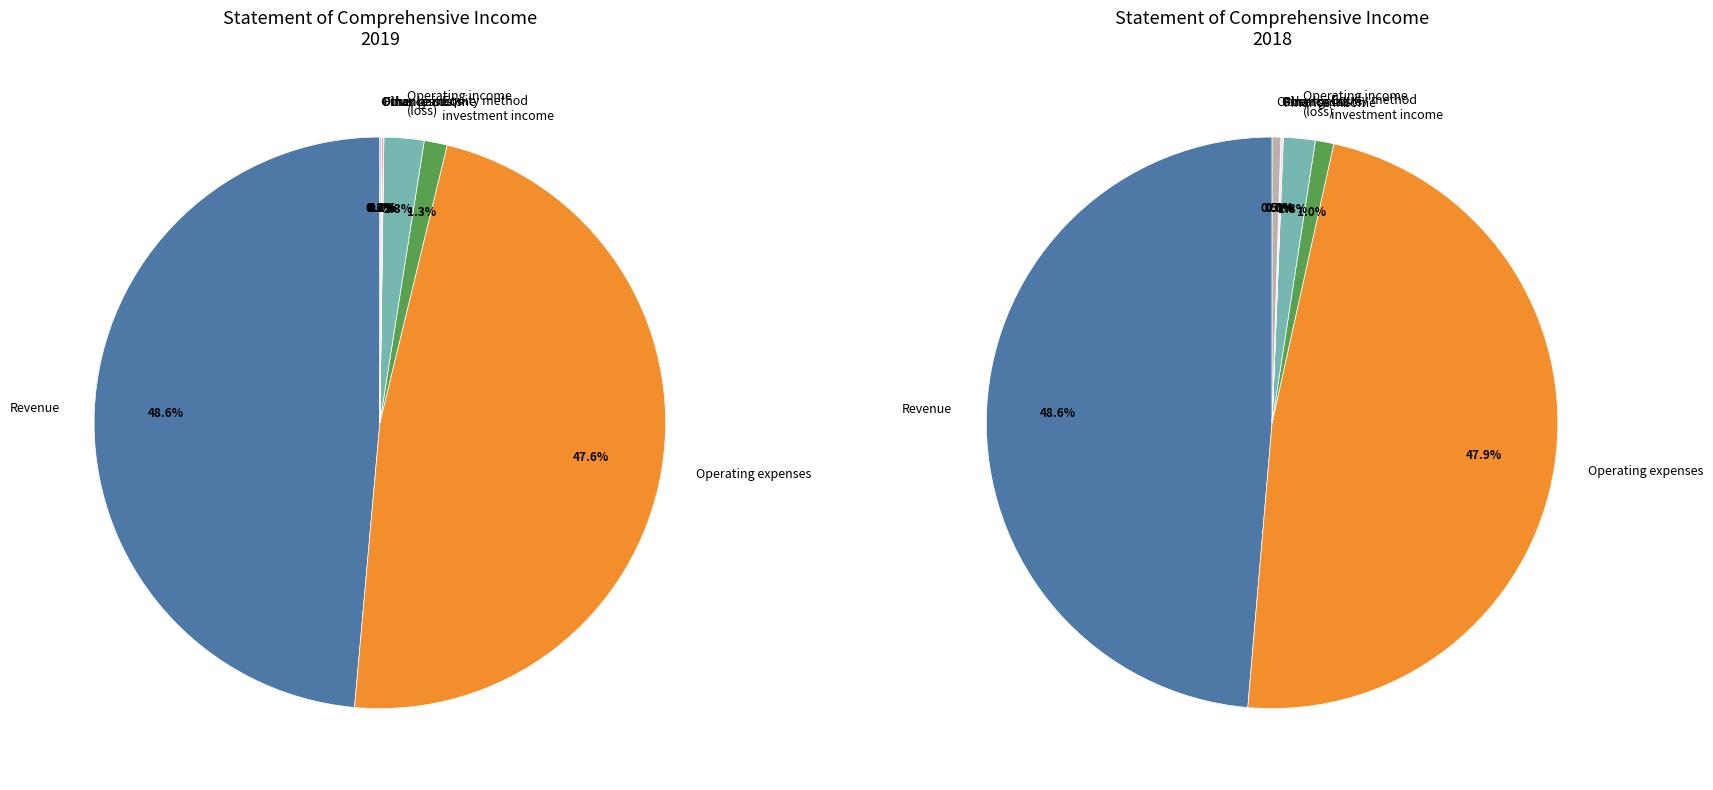

To the nearest percent, what is the combined percentage of Operating income(loss) and Operating expenses?

50%